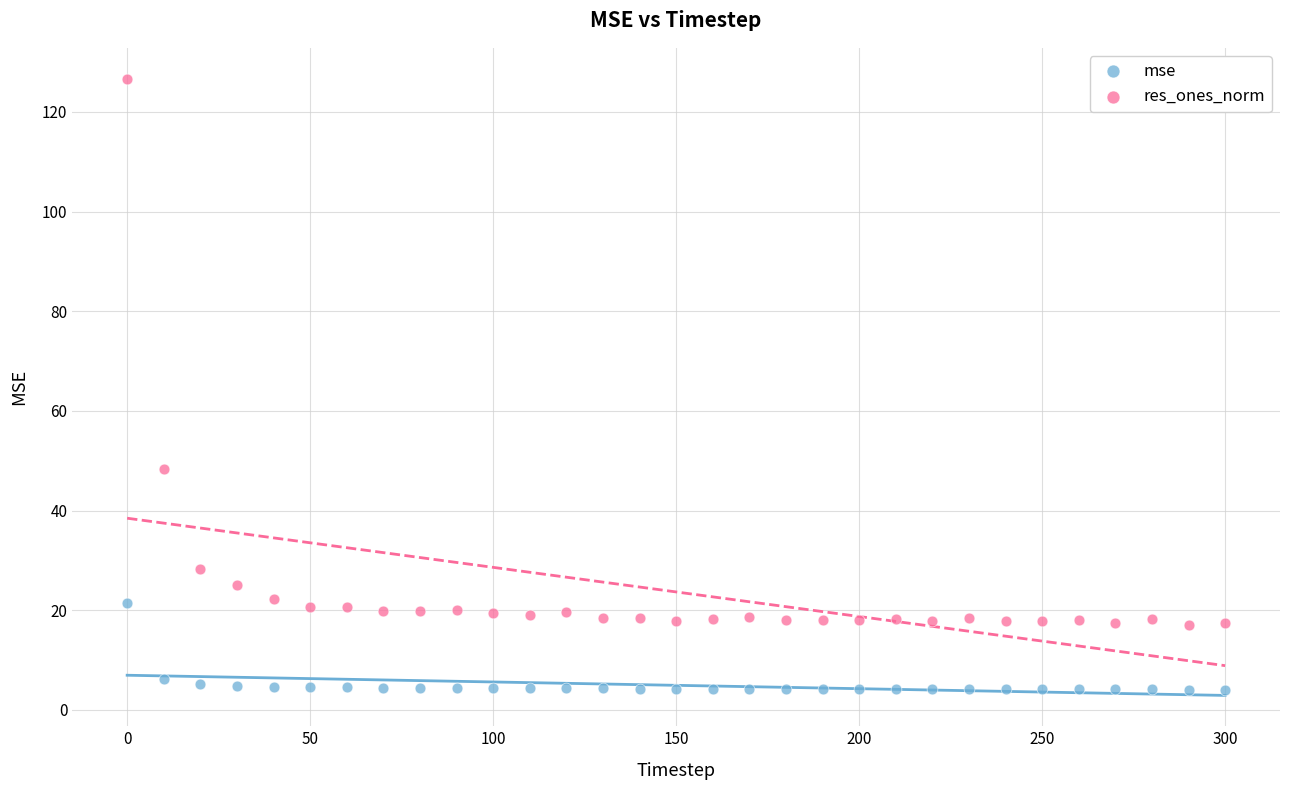

Across all data points, what is the range of Y values (max minus min)?

122.5